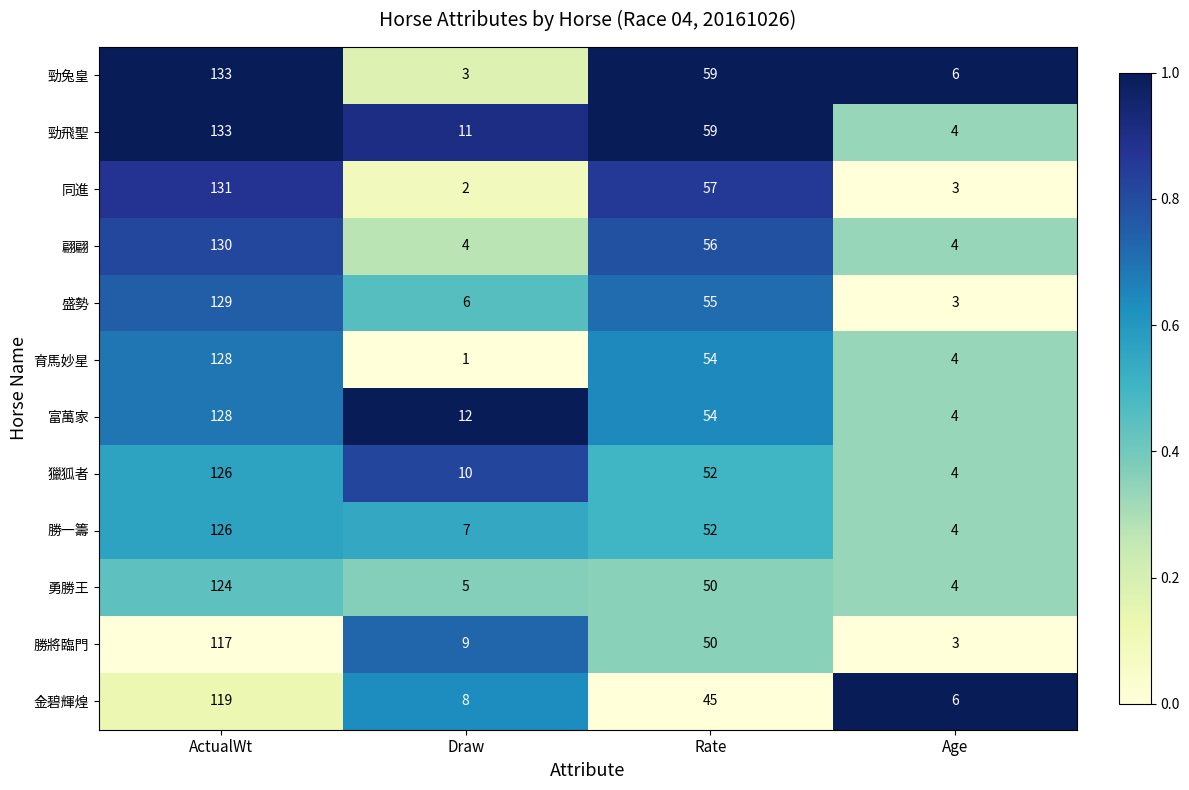

What is the minimum value for 勝一籌?

4